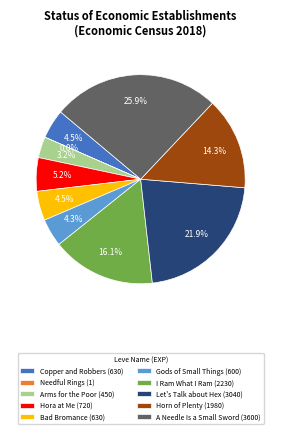

Which category has the biggest portion of the pie?

A Needle Is a Small Sword